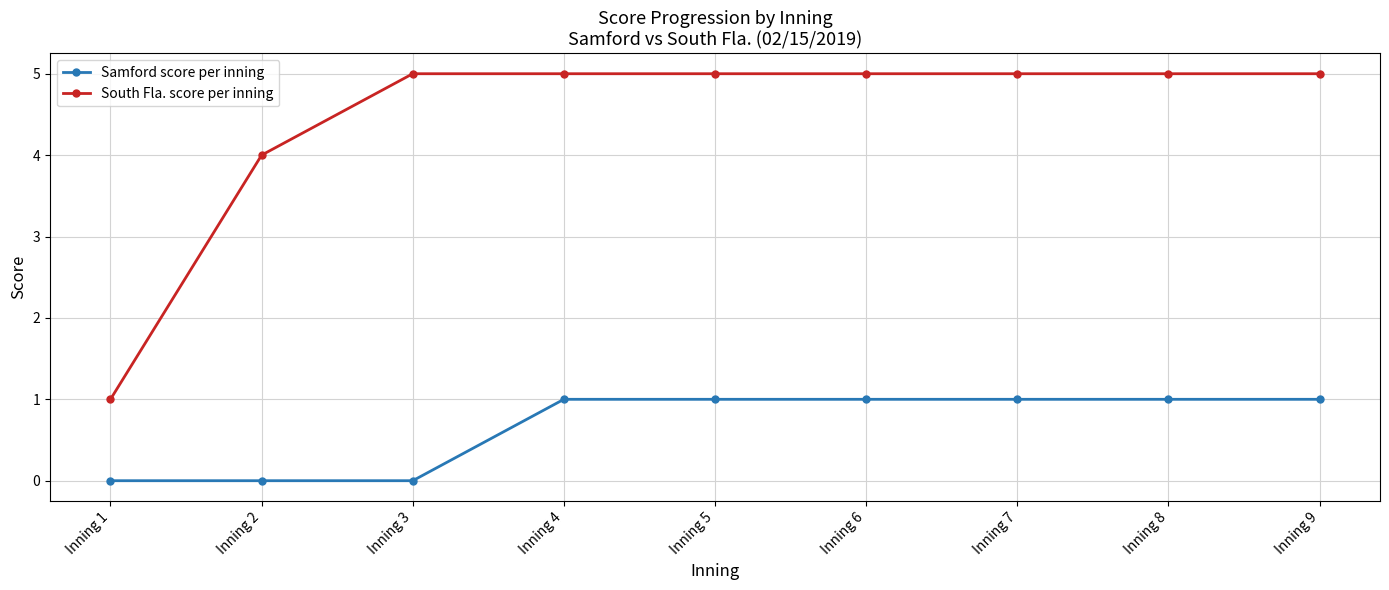

What is the difference between the South Fla. score per inning values at Inning 2 and Inning 9?

1